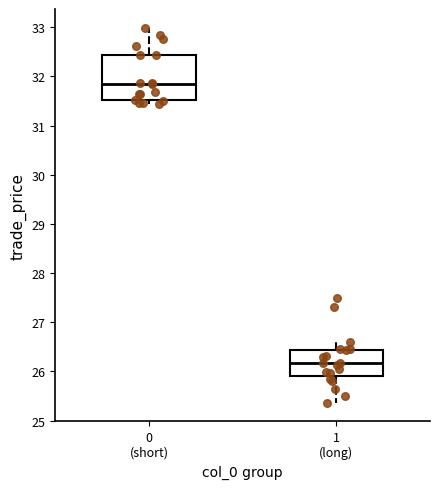

Reading left to right, transcribe this box plot: for each box, give where its median line is, the range the box spans, and where its two whiskers end, as read against the y-axis. The values are not printed on the chart, so give them approximately, as read against the axis.

0 (short): median 31.9, box 31.5 to 32.4, whiskers 31.4 to 33.0
1 (long): median 26.2, box 25.9 to 26.4, whiskers 25.4 to 26.6